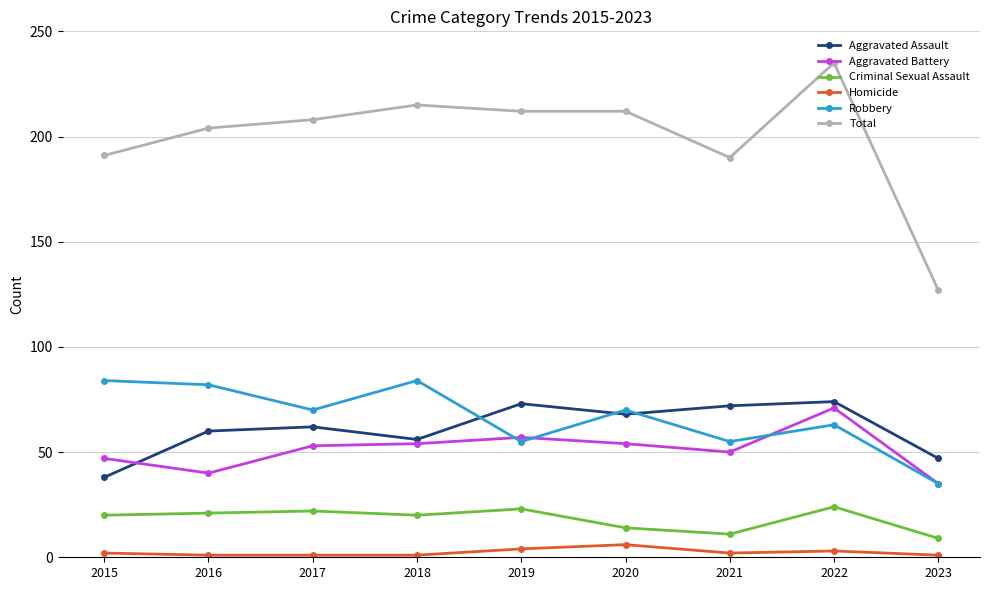

Which series has the largest range (max minus min)?

Total